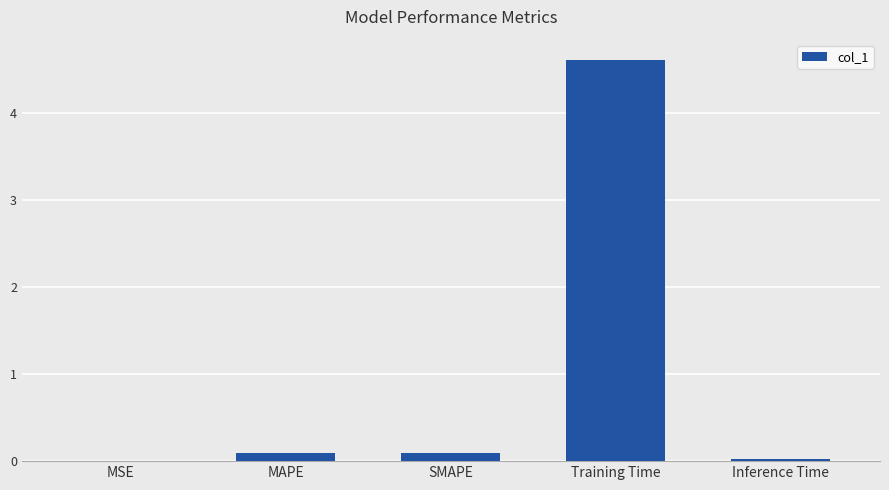

Are the bars horizontal?

No